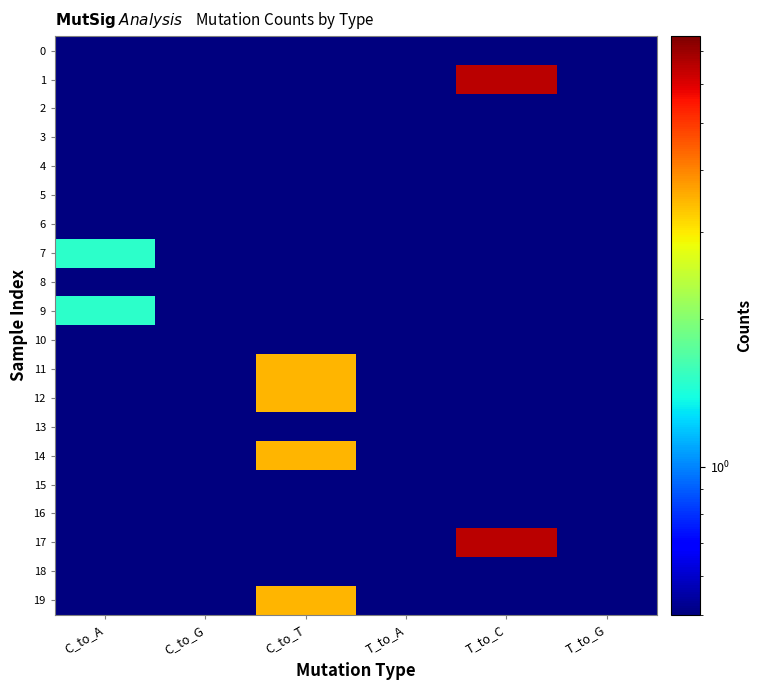

Reading left to right, what are all the values shown in this chart?

0: C_to_A=0.5	C_to_G=0.5	C_to_T=0.5	T_to_A=0.5	T_to_C=0.5	T_to_G=0.5
1: C_to_A=0.5	C_to_G=0.5	C_to_T=0.5	T_to_A=0.5	T_to_C=6.5	T_to_G=0.5
2: C_to_A=0.5	C_to_G=0.5	C_to_T=0.5	T_to_A=0.5	T_to_C=0.5	T_to_G=0.5
3: C_to_A=0.5	C_to_G=0.5	C_to_T=0.5	T_to_A=0.5	T_to_C=0.5	T_to_G=0.5
4: C_to_A=0.5	C_to_G=0.5	C_to_T=0.5	T_to_A=0.5	T_to_C=0.5	T_to_G=0.5
5: C_to_A=0.5	C_to_G=0.5	C_to_T=0.5	T_to_A=0.5	T_to_C=0.5	T_to_G=0.5
6: C_to_A=0.5	C_to_G=0.5	C_to_T=0.5	T_to_A=0.5	T_to_C=0.5	T_to_G=0.5
7: C_to_A=1.5	C_to_G=0.5	C_to_T=0.5	T_to_A=0.5	T_to_C=0.5	T_to_G=0.5
8: C_to_A=0.5	C_to_G=0.5	C_to_T=0.5	T_to_A=0.5	T_to_C=0.5	T_to_G=0.5
9: C_to_A=1.5	C_to_G=0.5	C_to_T=0.5	T_to_A=0.5	T_to_C=0.5	T_to_G=0.5
10: C_to_A=0.5	C_to_G=0.5	C_to_T=0.5	T_to_A=0.5	T_to_C=0.5	T_to_G=0.5
11: C_to_A=0.5	C_to_G=0.5	C_to_T=3.5	T_to_A=0.5	T_to_C=0.5	T_to_G=0.5
12: C_to_A=0.5	C_to_G=0.5	C_to_T=3.5	T_to_A=0.5	T_to_C=0.5	T_to_G=0.5
13: C_to_A=0.5	C_to_G=0.5	C_to_T=0.5	T_to_A=0.5	T_to_C=0.5	T_to_G=0.5
14: C_to_A=0.5	C_to_G=0.5	C_to_T=3.5	T_to_A=0.5	T_to_C=0.5	T_to_G=0.5
15: C_to_A=0.5	C_to_G=0.5	C_to_T=0.5	T_to_A=0.5	T_to_C=0.5	T_to_G=0.5
16: C_to_A=0.5	C_to_G=0.5	C_to_T=0.5	T_to_A=0.5	T_to_C=0.5	T_to_G=0.5
17: C_to_A=0.5	C_to_G=0.5	C_to_T=0.5	T_to_A=0.5	T_to_C=6.5	T_to_G=0.5
18: C_to_A=0.5	C_to_G=0.5	C_to_T=0.5	T_to_A=0.5	T_to_C=0.5	T_to_G=0.5
19: C_to_A=0.5	C_to_G=0.5	C_to_T=3.5	T_to_A=0.5	T_to_C=0.5	T_to_G=0.5